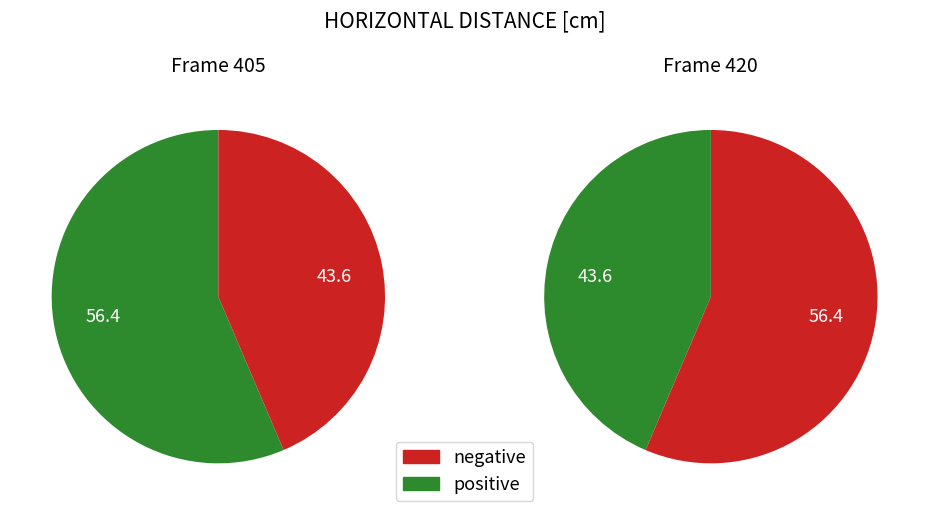

Is it true that 420 is 56% of the pie?

True